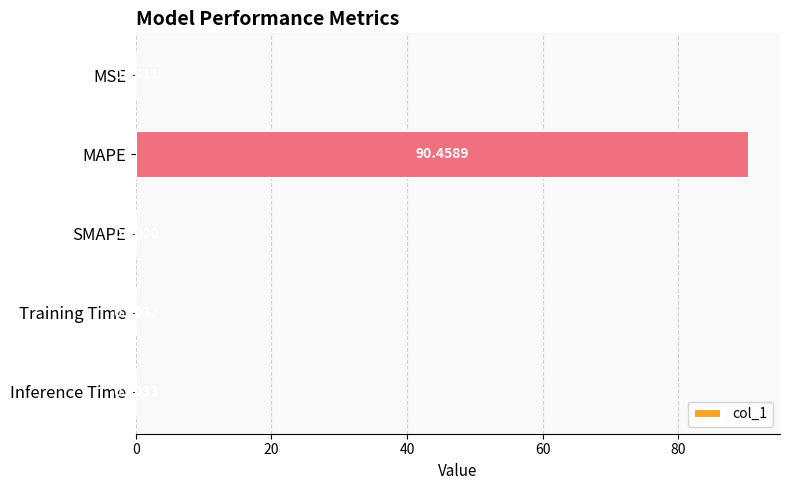

Between Inference Time and Training Time, which is larger?

Training Time